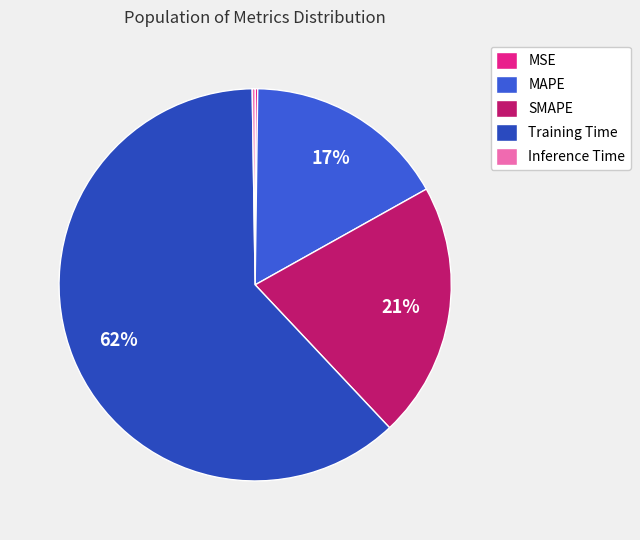

What is the largest slice in the pie chart?

Training Time